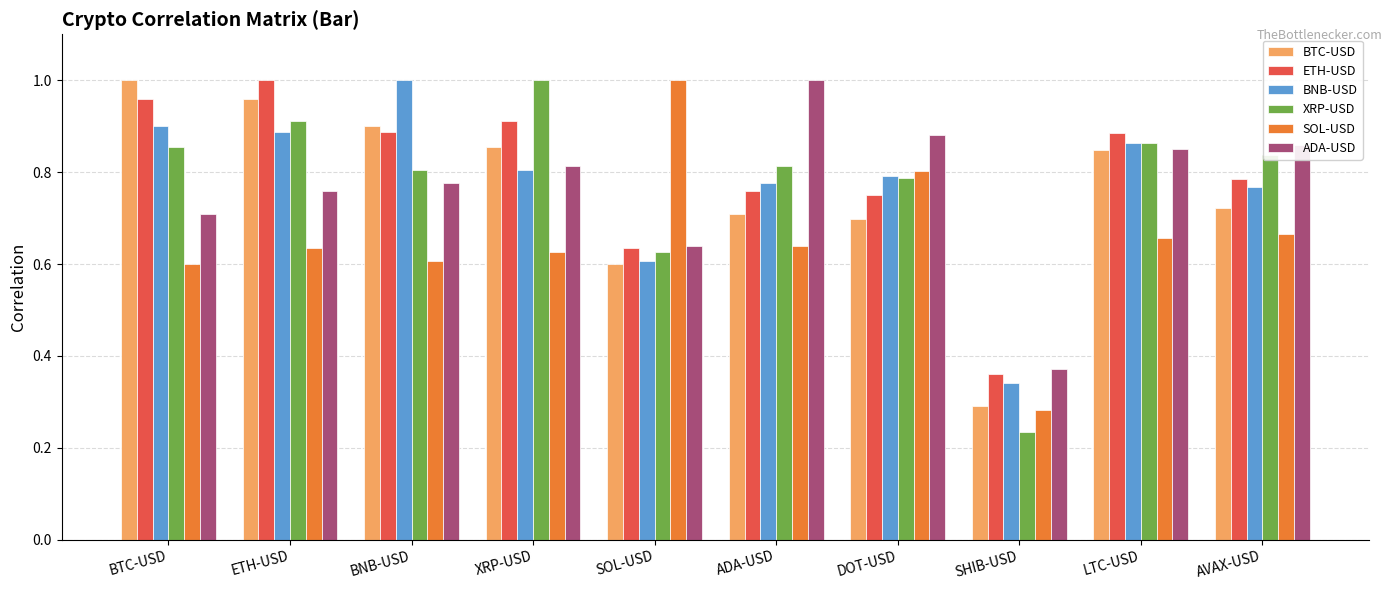

What is the sum of all ETH-USD values?

7.9